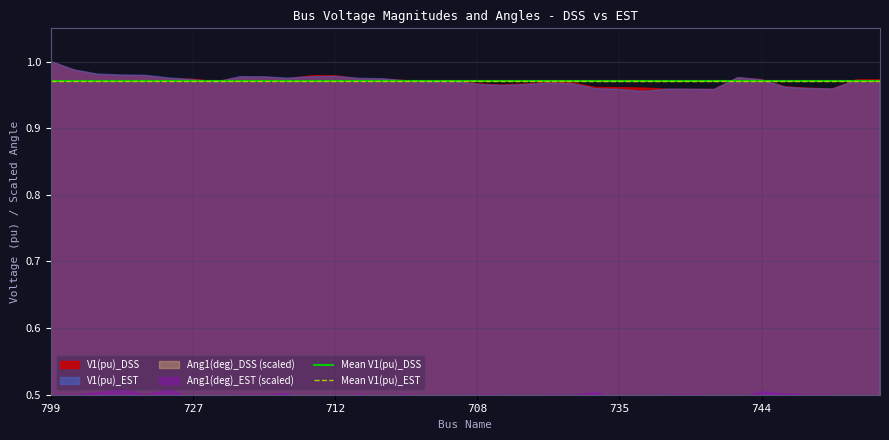

The Mean V1(pu)_EST series shows 1.7 at 799. True or false?

False